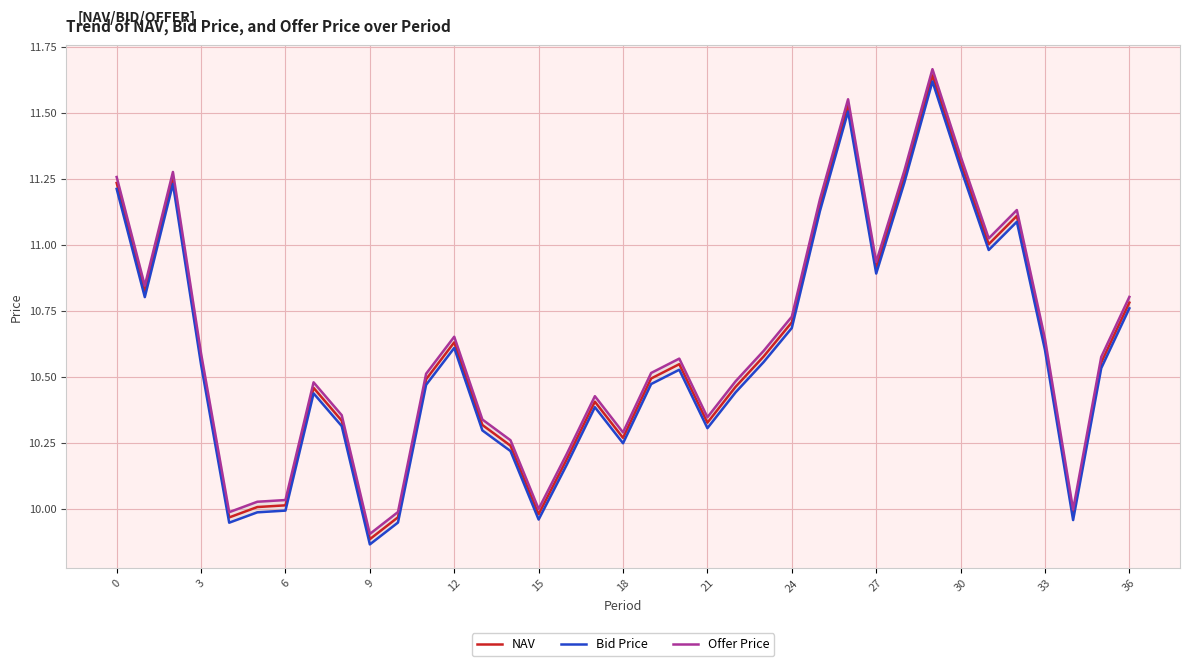

At which label is Offer Price closest to 10?

15